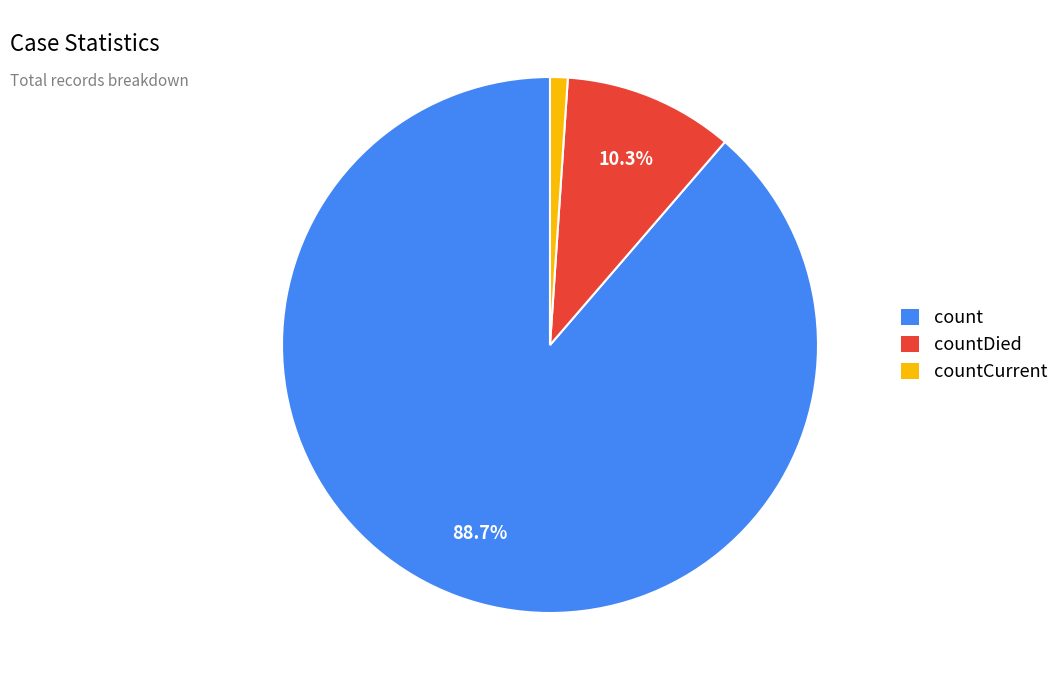

Between countCurrent and countDied, which is larger?

countDied